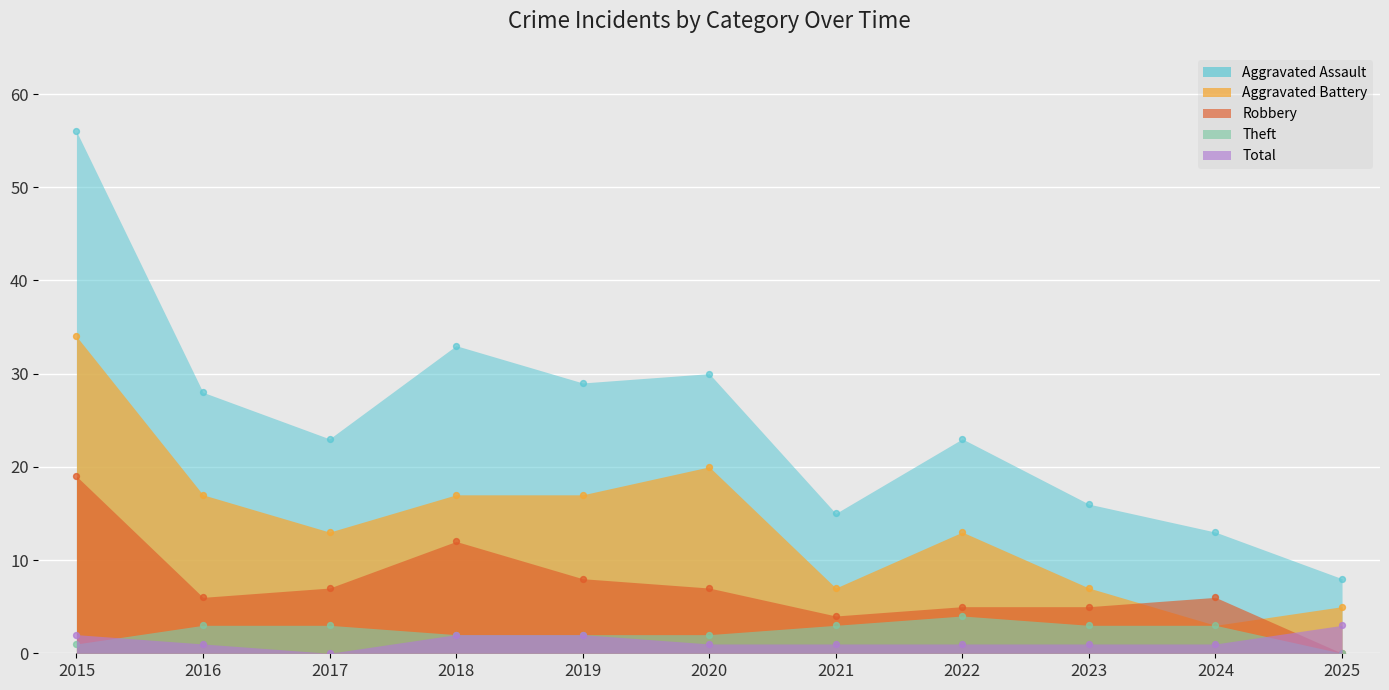

Which series has the largest Y range (max minus min)?

Total